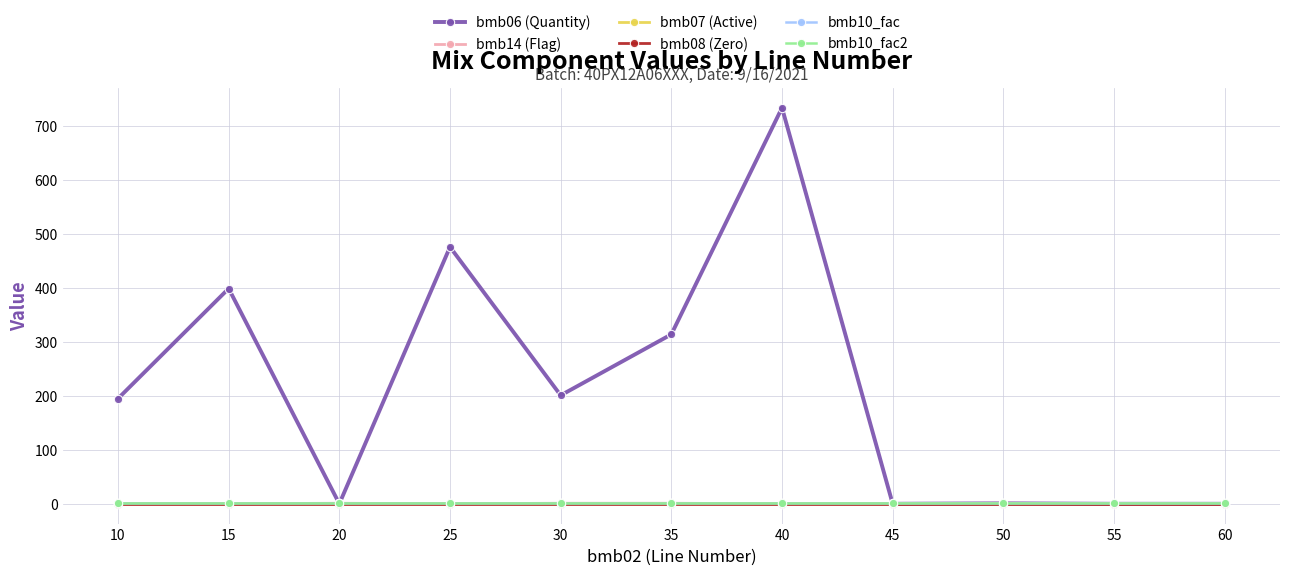

Is this an area chart (filled region under the line)?

No